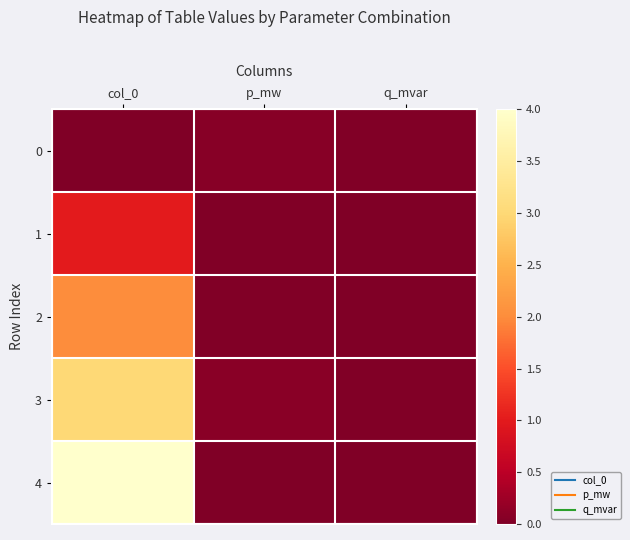

List the series in order of their overall mean, lowest first.

0, 1, 2, 3, 4